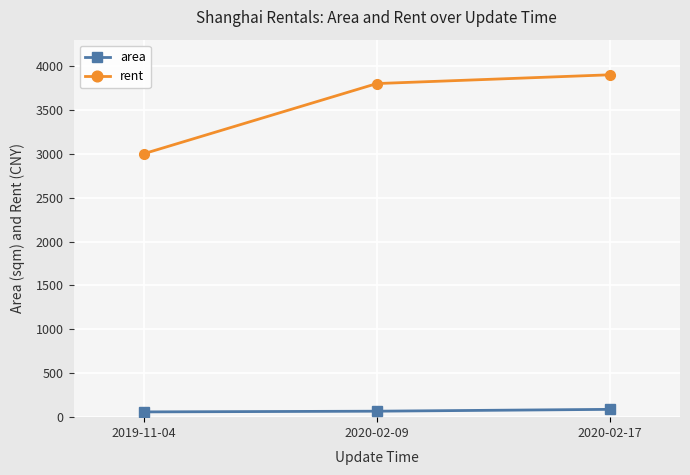

What is the value of the rent point at the 3rd from the left?

3900